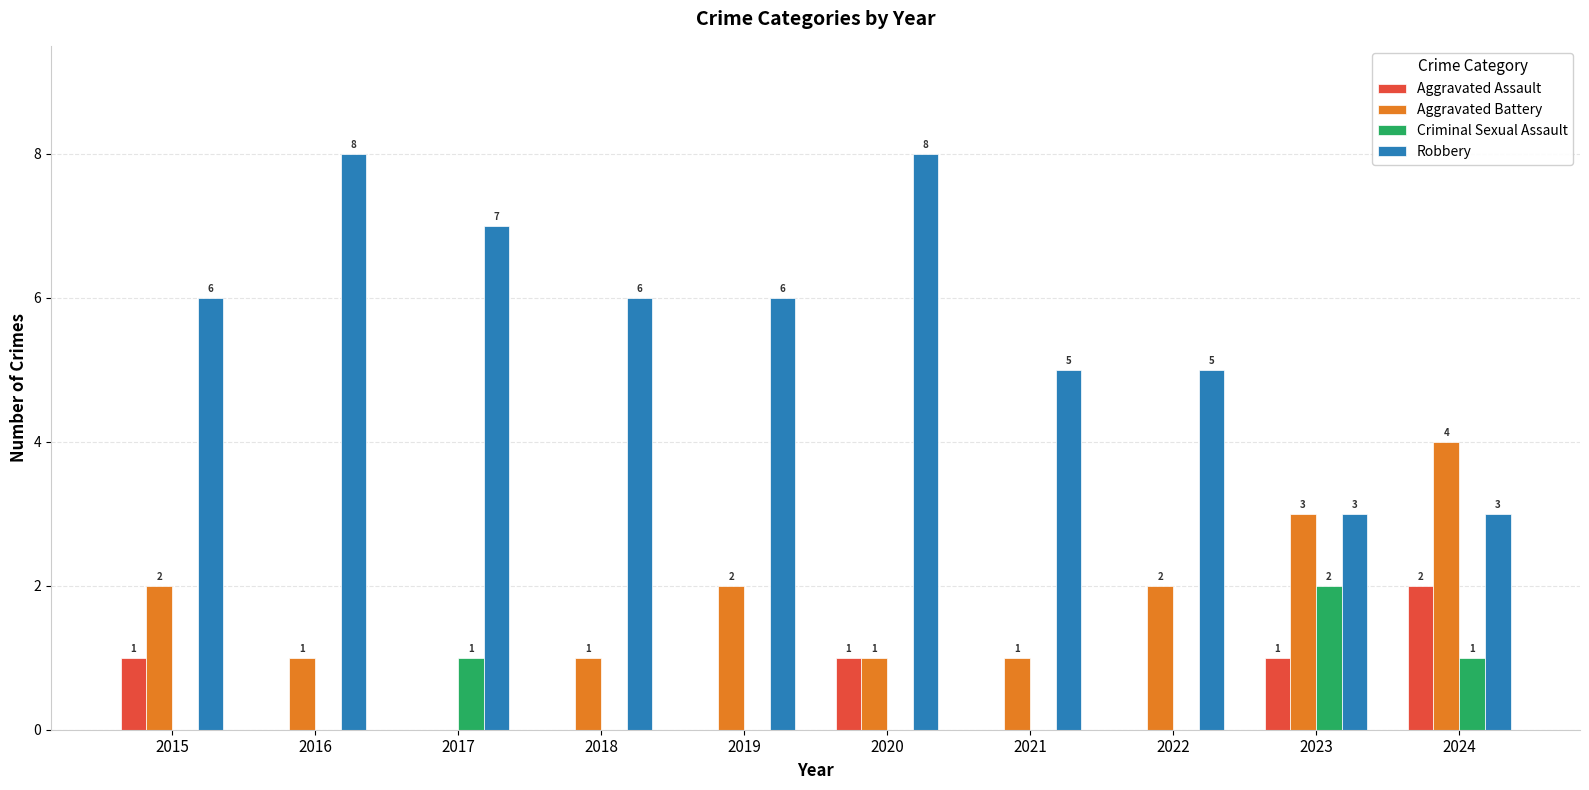

Between 2015 and 2020, which series saw the biggest shift?

Robbery